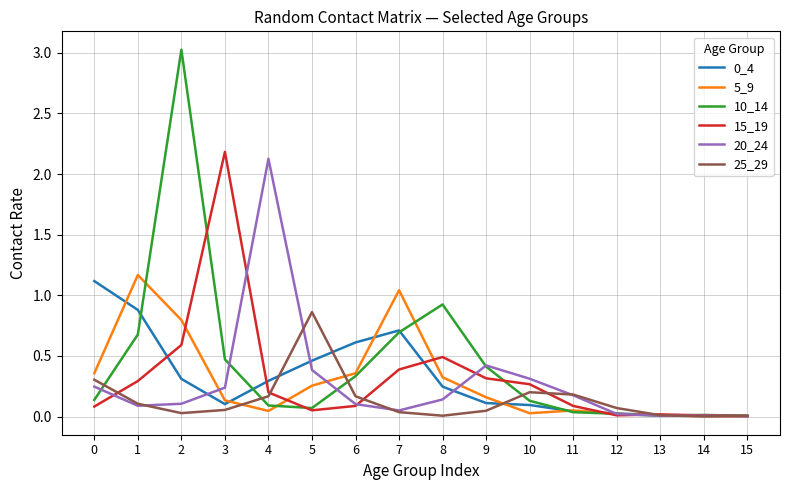

The 20_24 series shows 3.7 at 4. True or false?

False